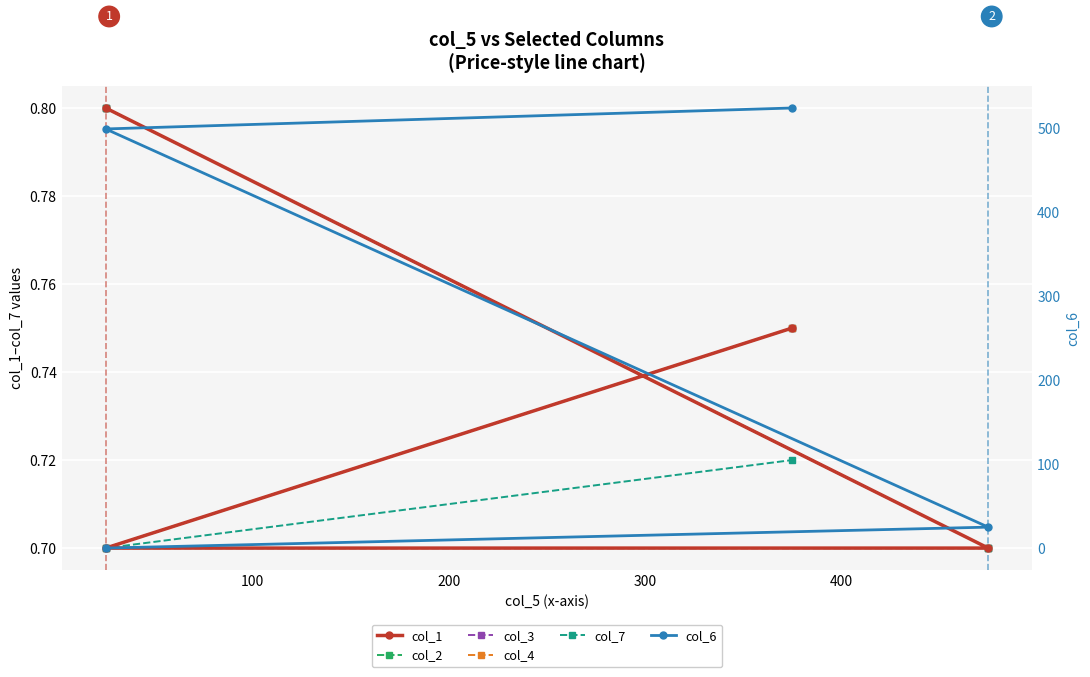

Rank the series at 200 from highest to lowest value.

col_6, col_1, col_2, col_3, col_4, col_7